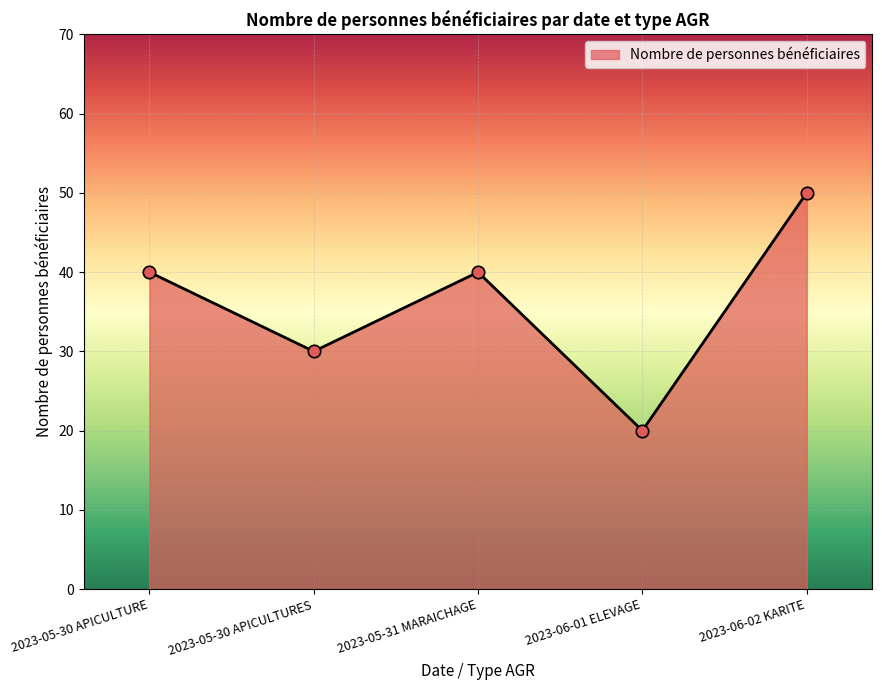

Between 2023-05-30 APICULTURES and 2023-05-30 APICULTURE, which is larger?

2023-05-30 APICULTURE